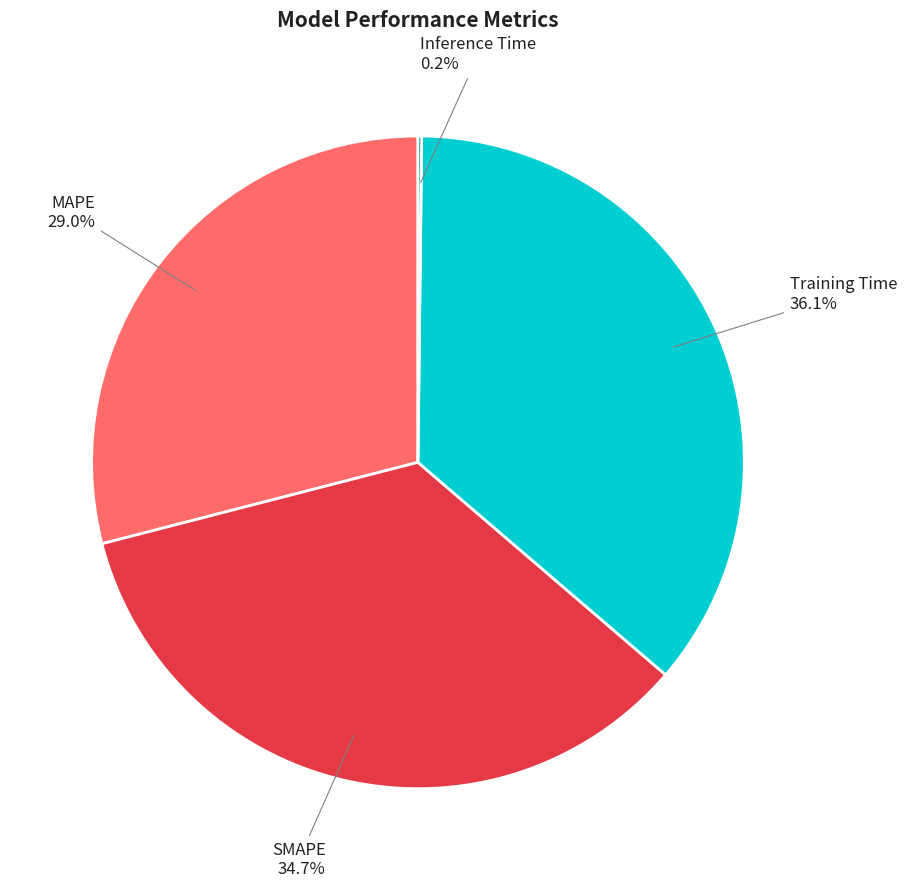

Is there a majority slice in this chart?

No